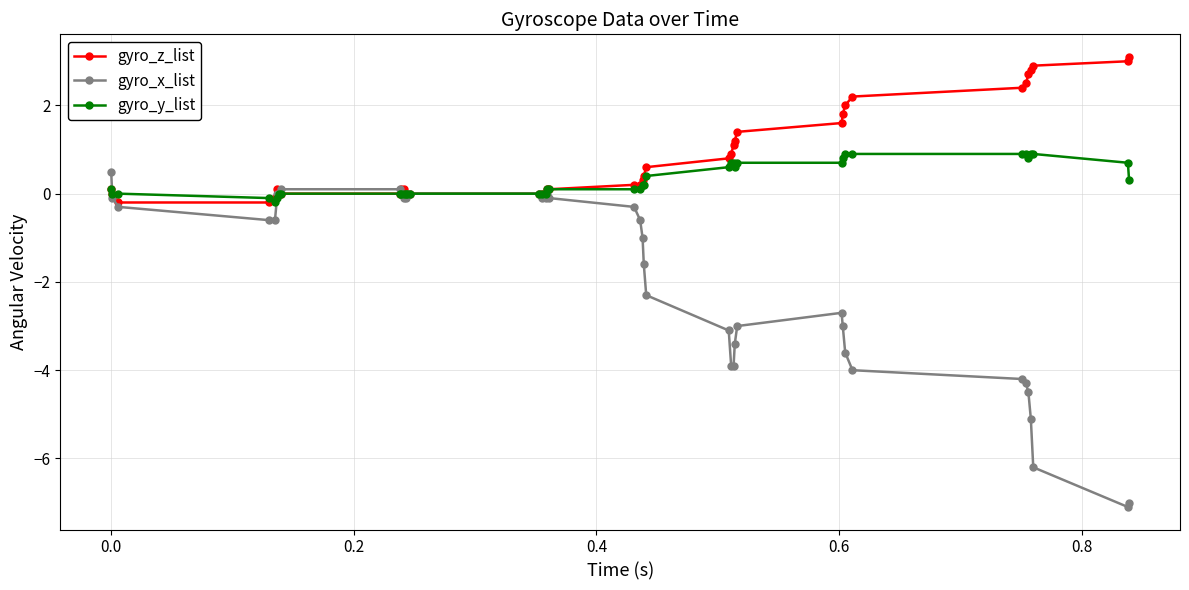

True or false: gyro_z_list and gyro_x_list cross at least once.

True